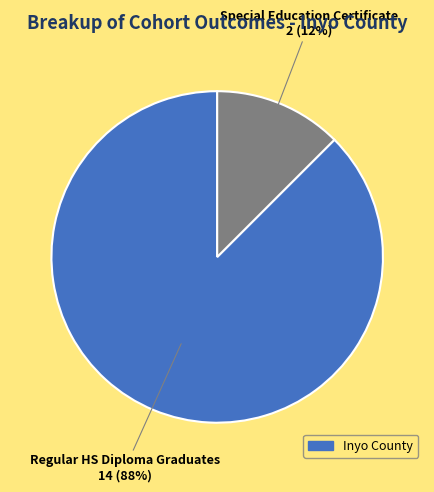

Count the number of slices in the pie.

2